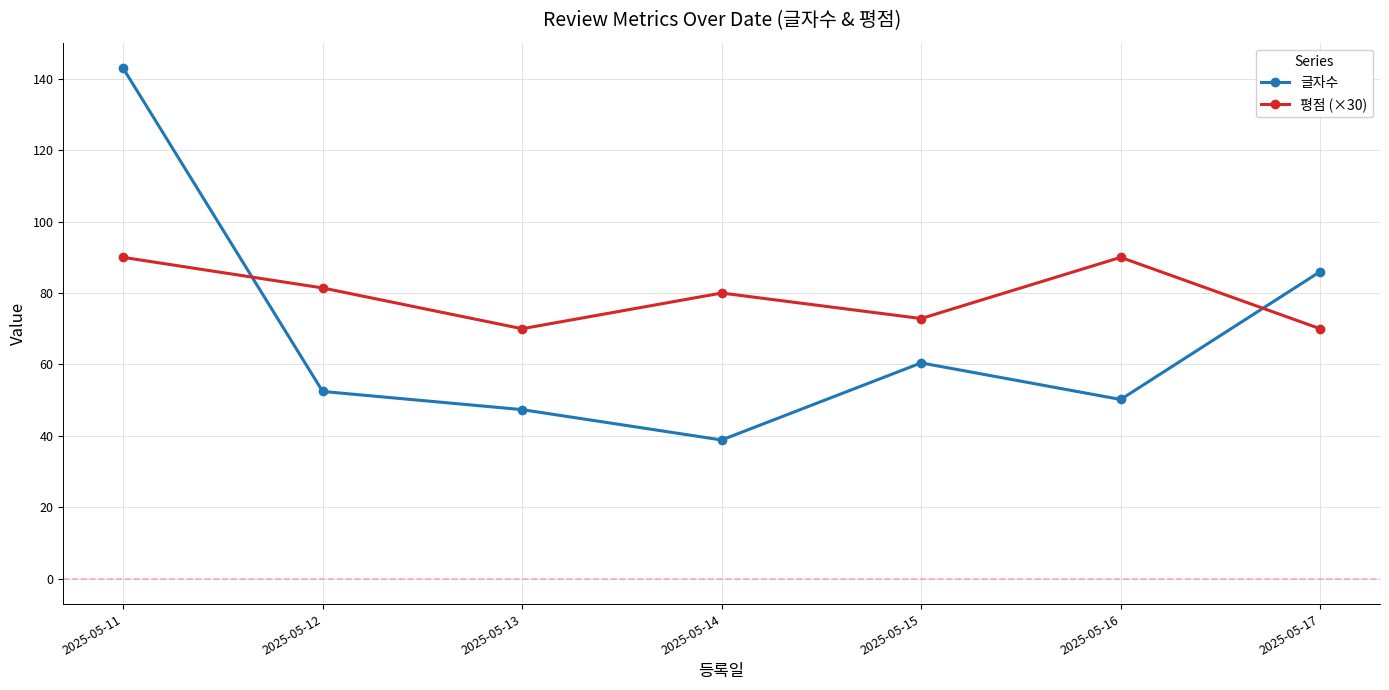

Which series has the widest spread of values?

글자수